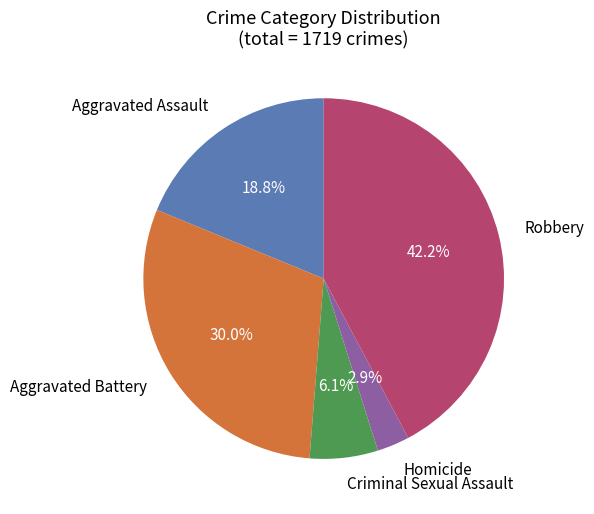

To the nearest percent, what percentage of the pie is Homicide?

3%